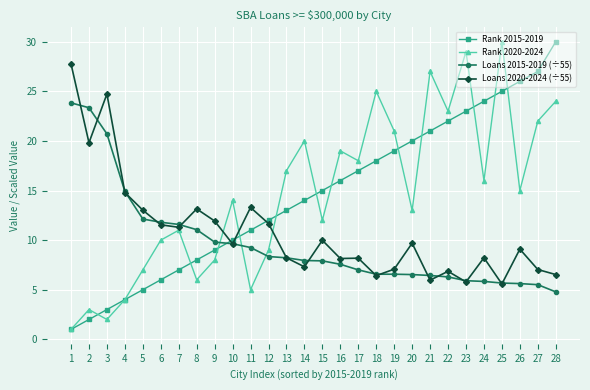

Rank the categories by Rank 2015-2019 value from highest to lowest.

28, 27, 26, 25, 24, 23, 22, 21, 20, 19, 18, 17, 16, 15, 14, 13, 12, 11, 10, 9, 8, 7, 6, 5, 4, 3, 2, 1